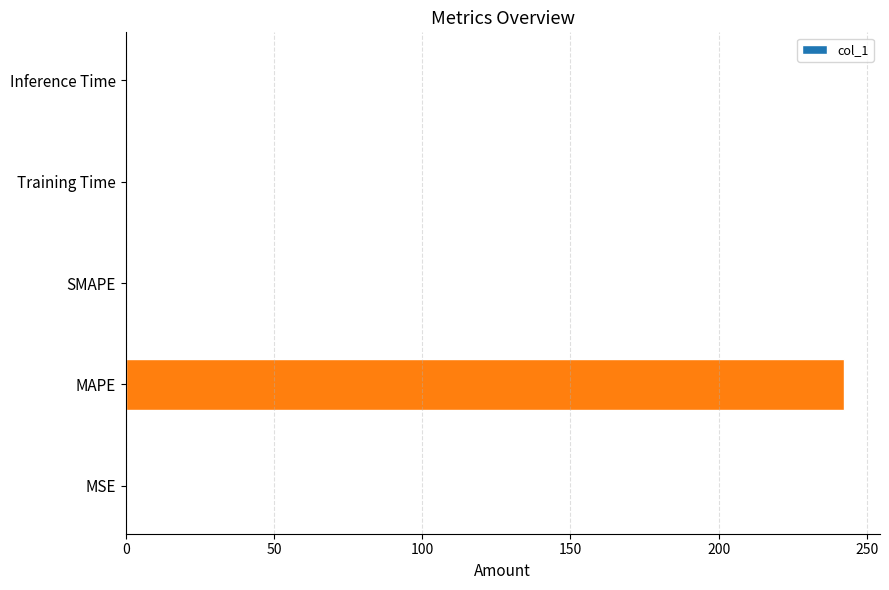

What is the greatest value displayed?

242.3